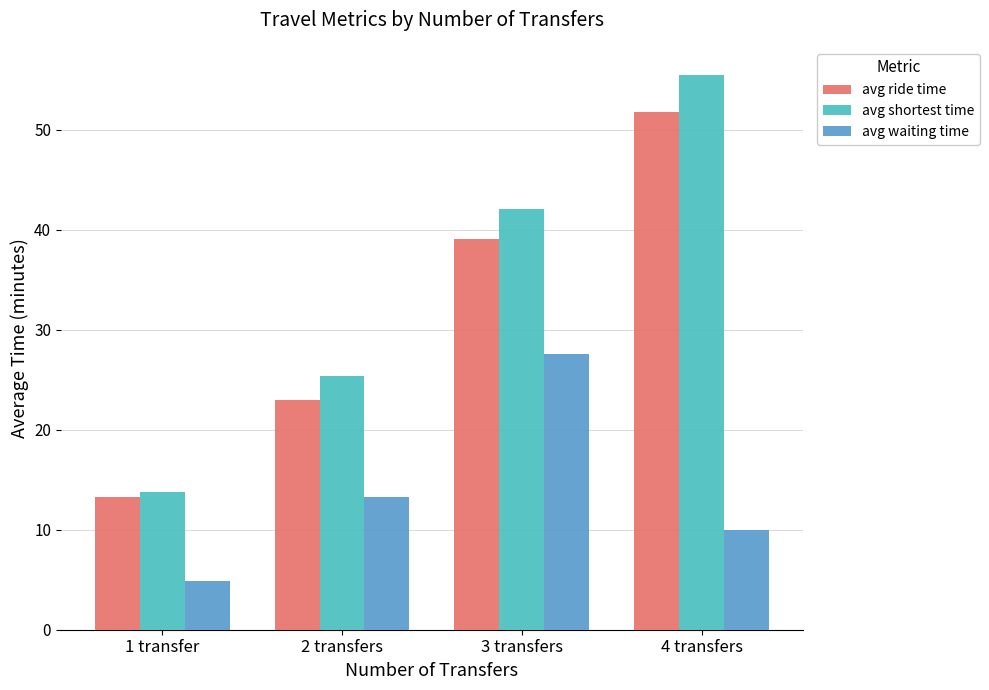

Which category has the highest value across all series?

4 transfers